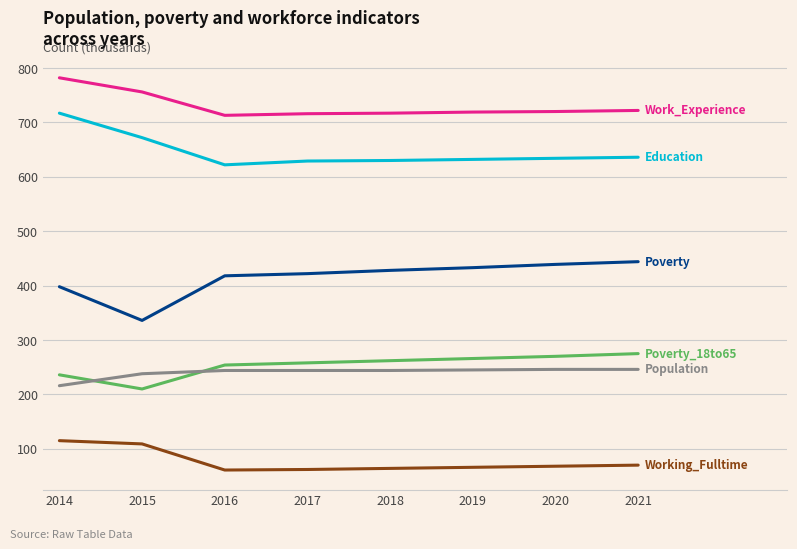

At which category is the sum across all series the highest?

2014